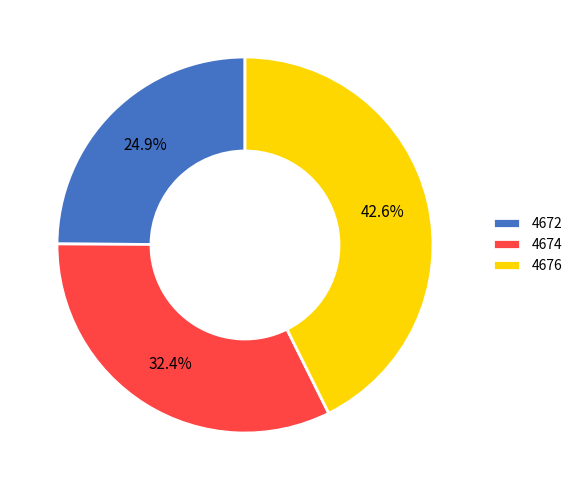

Which has a higher value, 4676 or 4672?

4676